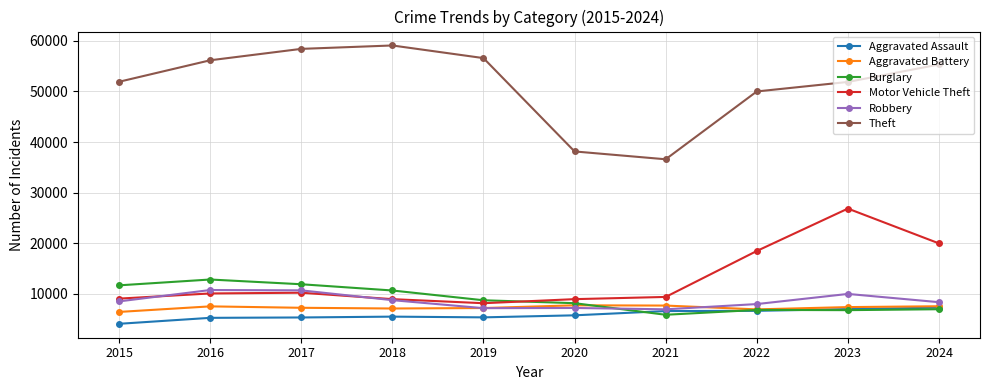

What is the total value across all series at 2022?

96878